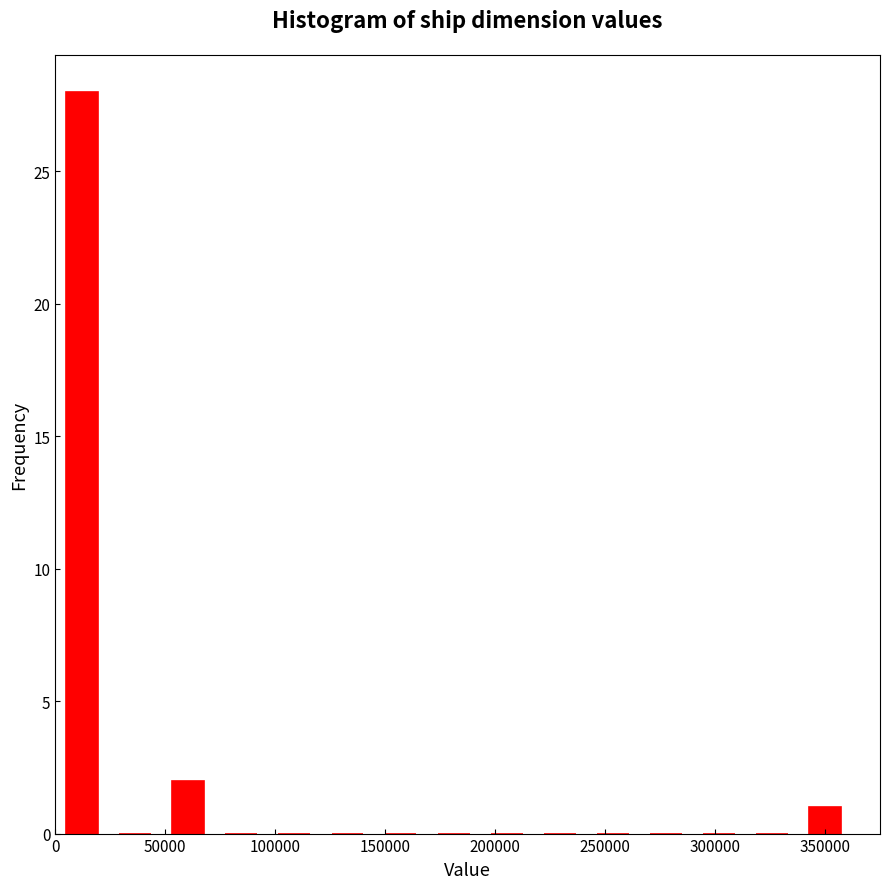

Reading left to right, list every bar in this chart as the range it spans on the x-axis followed by its height. Neither the bar edges nor the heights are printed on the chart, so give them approximately, as read against the axes.

0 to 25000: 28
25000 to 50000: 0
50000 to 70000: 2
70000 to 95000: 0
95000 to 120000: 0
120000 to 145000: 0
145000 to 170000: 0
170000 to 195000: 0
195000 to 215000: 0
215000 to 240000: 0
240000 to 265000: 0
265000 to 290000: 0
290000 to 315000: 0
315000 to 340000: 0
340000 to 360000: 1